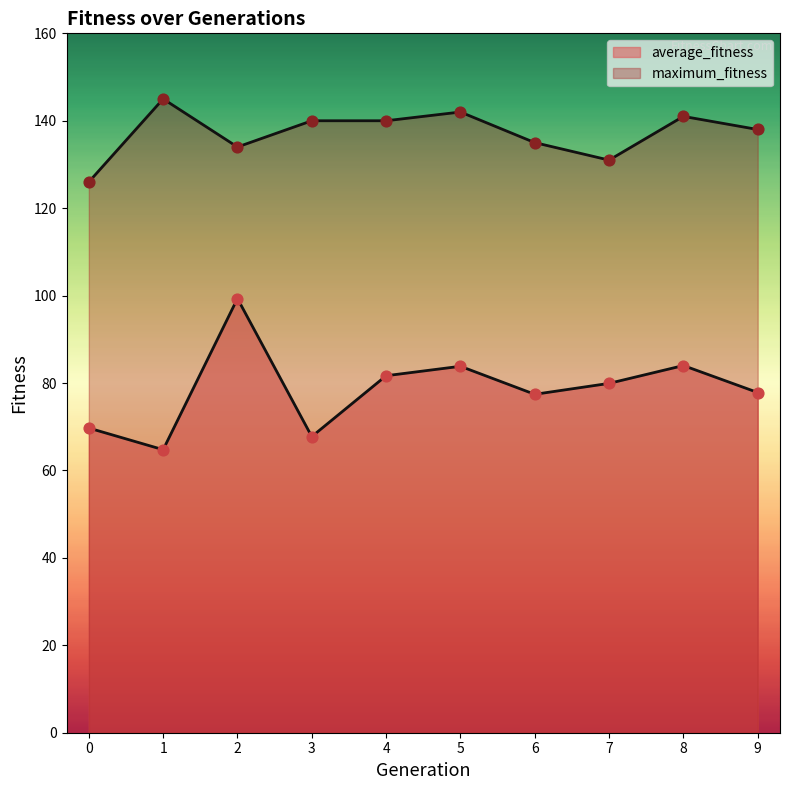

Is the value of maximum_fitness at 0 greater than the value of average_fitness at 4?

Yes